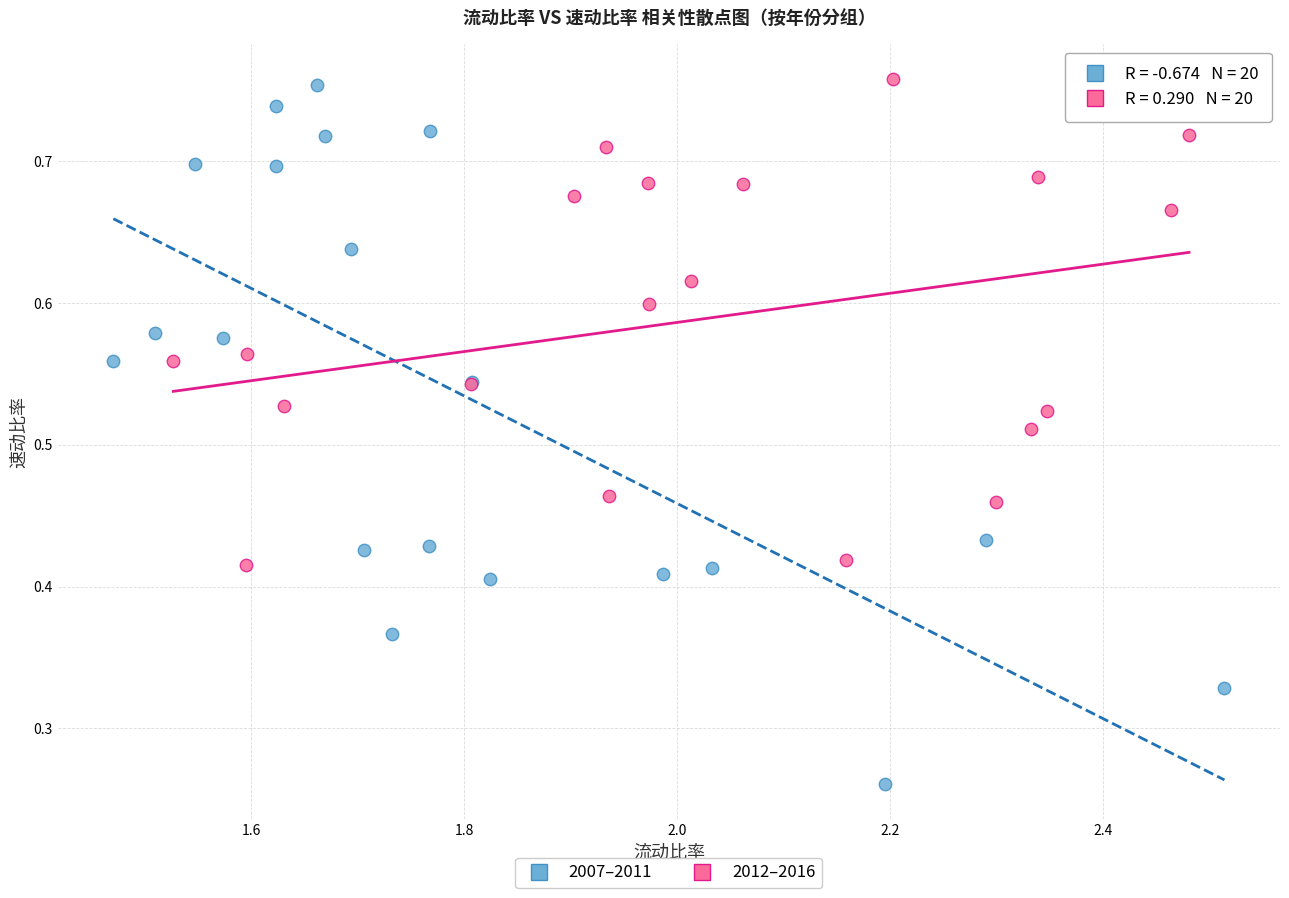

Which series contains the lowest Y value?

2007–2011